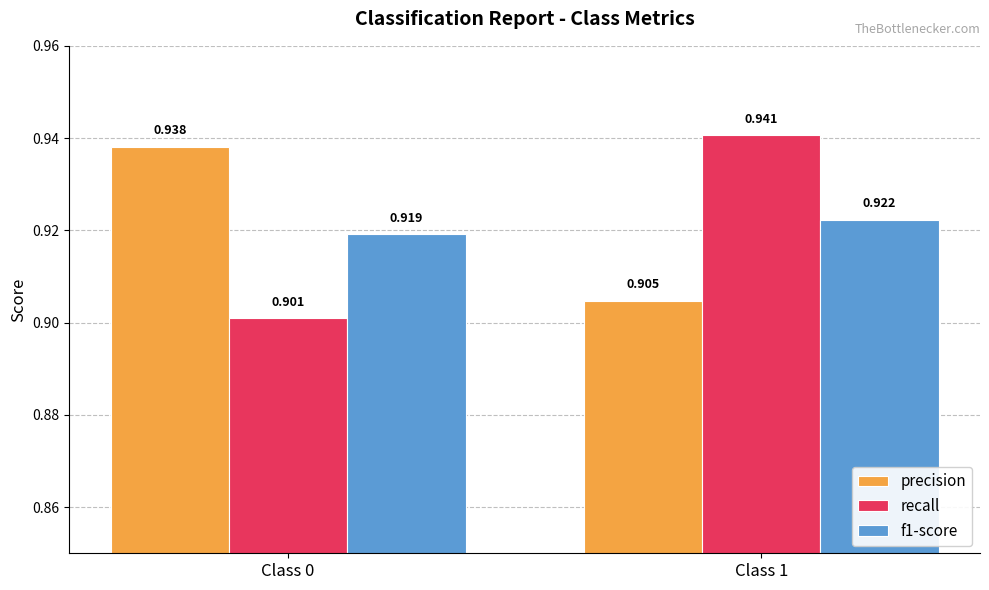

The recall series shows 0.9 at Class 1. True or false?

True